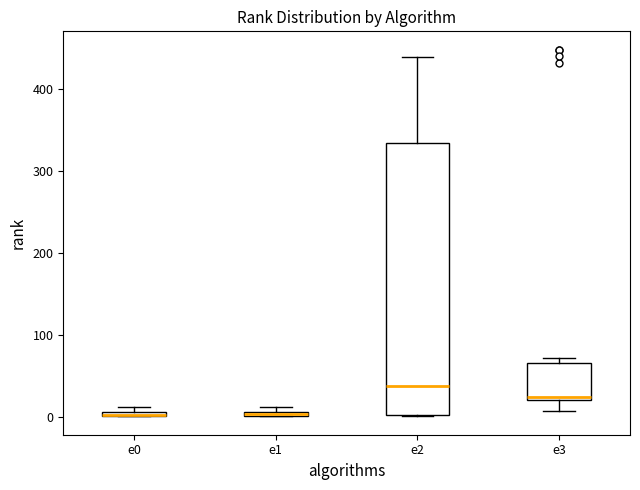

Which box is the tallest, from its lower edge to its upper edge?

e2